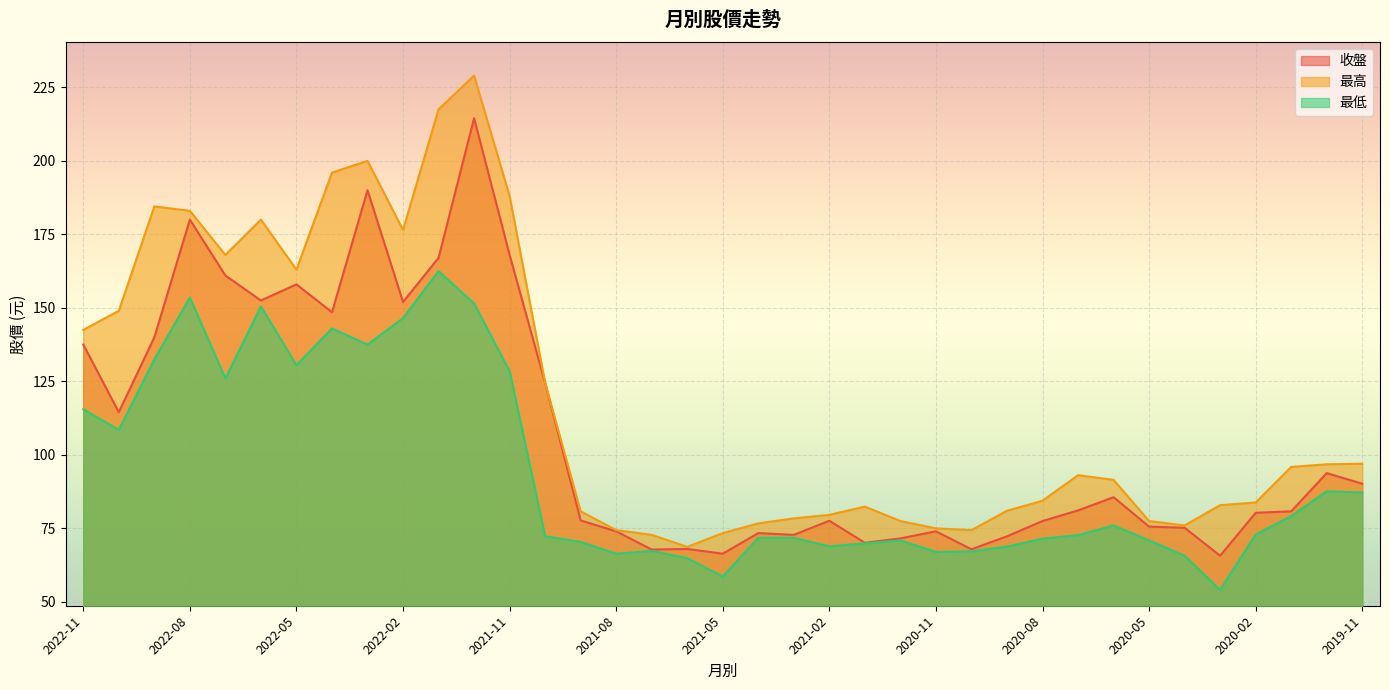

Reading left to right, what are all the values shown in this chart?

收盤: 2022-11=137.5	2022-10=114.5	2022-09=140.0	2022-08=180.0	2022-07=161.0	2022-06=152.5	2022-05=158.0	2022-04=148.5	2022-03=190.0	2022-02=152.0	2022-01=167.0	2021-12=214.5	2021-11=168.0	2021-10=124.5	2021-09=77.7	2021-08=74.0	2021-07=67.8	2021-06=68.0	2021-05=66.4	2021-04=73.4	2021-03=72.8	2021-02=77.6	2021-01=70.1	2020-12=71.6	2020-11=74.0	2020-10=67.9	2020-09=72.3	2020-08=77.5	2020-07=81.1	2020-06=85.6	2020-05=75.6	2020-04=75.2	2020-03=65.7	2020-02=80.3	2020-01=80.8	2019-12=93.8	2019-11=90.2
最高: 2022-11=142.5	2022-10=149.0	2022-09=184.5	2022-08=183.0	2022-07=168.0	2022-06=180.0	2022-05=163.0	2022-04=196.0	2022-03=200.0	2022-02=176.5	2022-01=217.5	2021-12=229.0	2021-11=188.0	2021-10=124.5	2021-09=80.8	2021-08=74.4	2021-07=72.8	2021-06=68.7	2021-05=73.4	2021-04=76.7	2021-03=78.4	2021-02=79.6	2021-01=82.4	2020-12=77.5	2020-11=75.0	2020-10=74.4	2020-09=81.0	2020-08=84.4	2020-07=93.1	2020-06=91.5	2020-05=77.5	2020-04=76.0	2020-03=82.9	2020-02=83.8	2020-01=95.9	2019-12=96.8	2019-11=97.0
最低: 2022-11=115.5	2022-10=108.5	2022-09=132.5	2022-08=153.5	2022-07=126.0	2022-06=150.5	2022-05=130.5	2022-04=143.0	2022-03=137.5	2022-02=146.5	2022-01=162.5	2021-12=151.5	2021-11=128.5	2021-10=72.3	2021-09=70.4	2021-08=66.4	2021-07=67.3	2021-06=64.9	2021-05=58.6	2021-04=71.8	2021-03=71.8	2021-02=68.9	2021-01=69.9	2020-12=70.9	2020-11=67.0	2020-10=67.2	2020-09=68.8	2020-08=71.5	2020-07=72.7	2020-06=76.0	2020-05=70.9	2020-04=65.7	2020-03=54.1	2020-02=72.9	2020-01=79.2	2019-12=87.6	2019-11=87.2